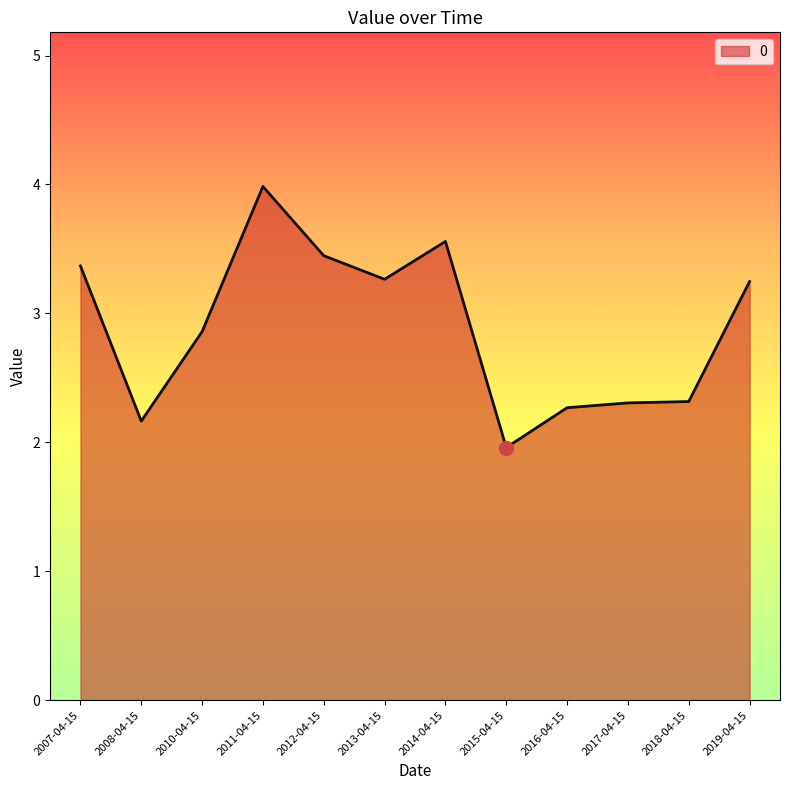

True or false: there are more than 0 points higher than both neighbors.

True